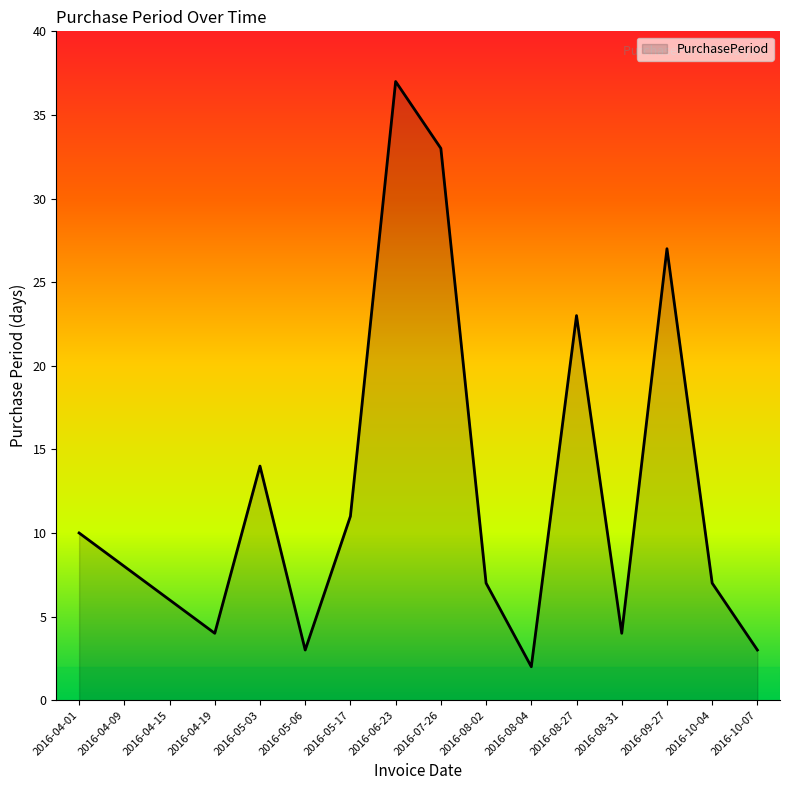

What position from the right is 2016-05-17?

10